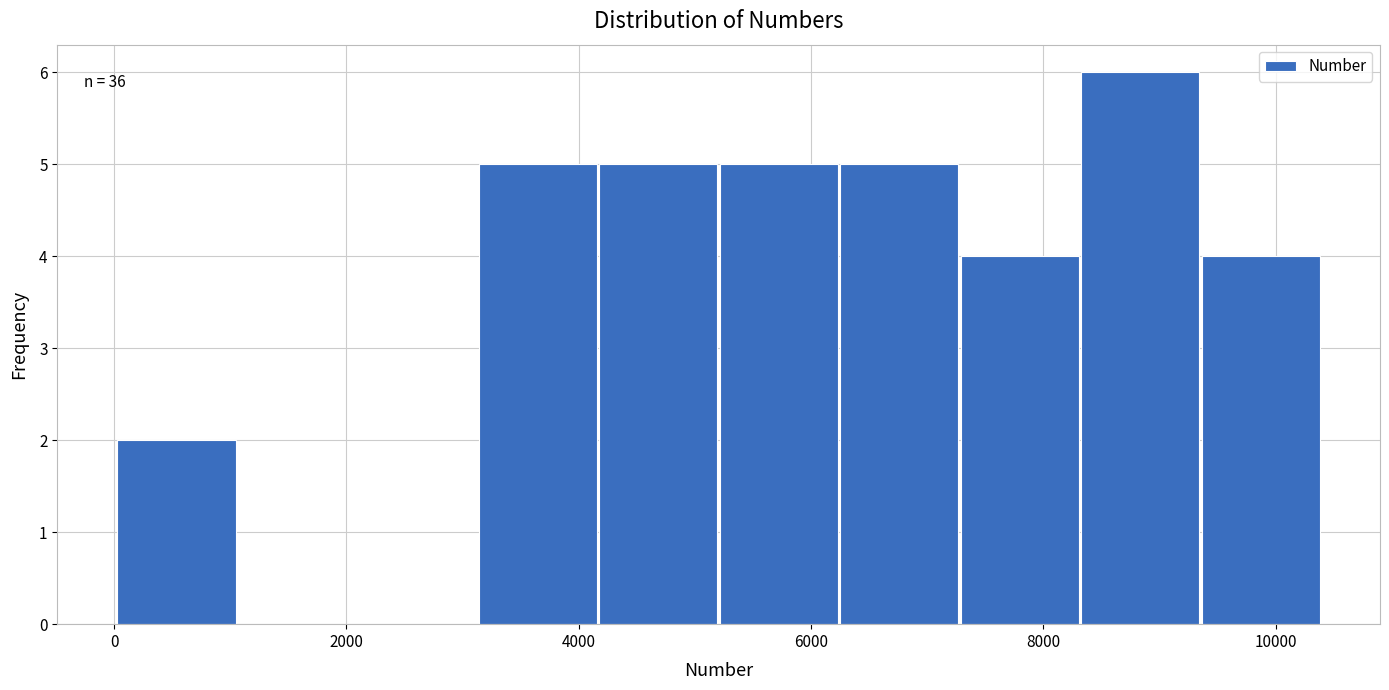

Over which range of the x-axis is the bar tallest?

8400 to 9400